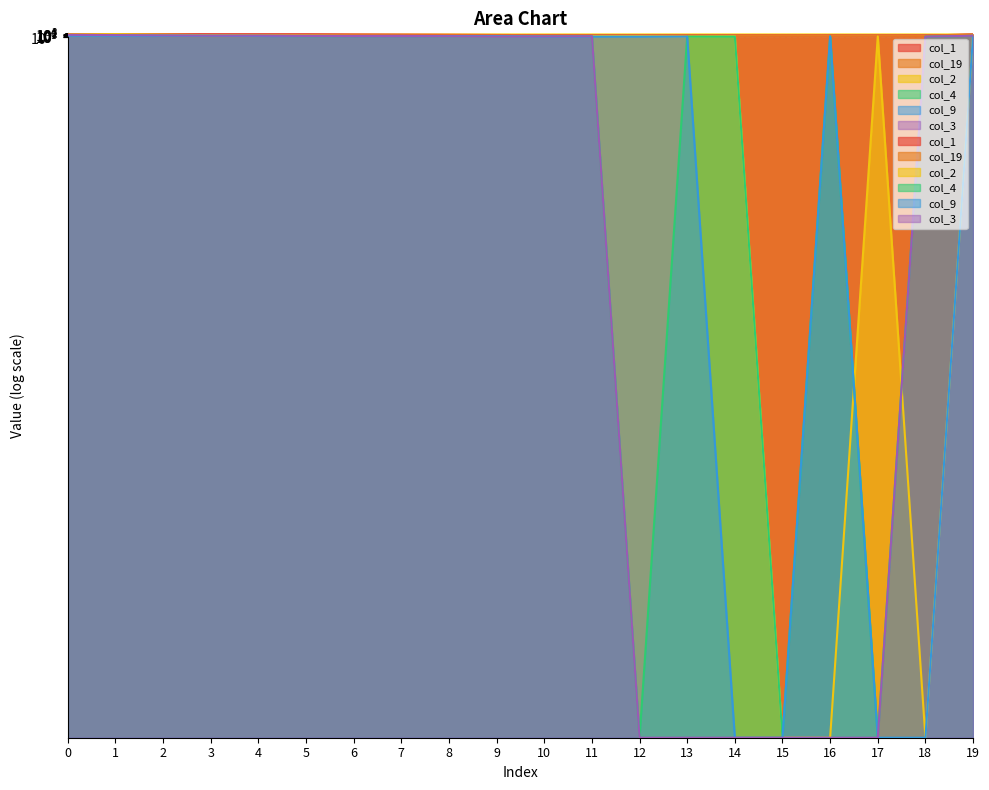

How many data points in col_4 are above 4?

9